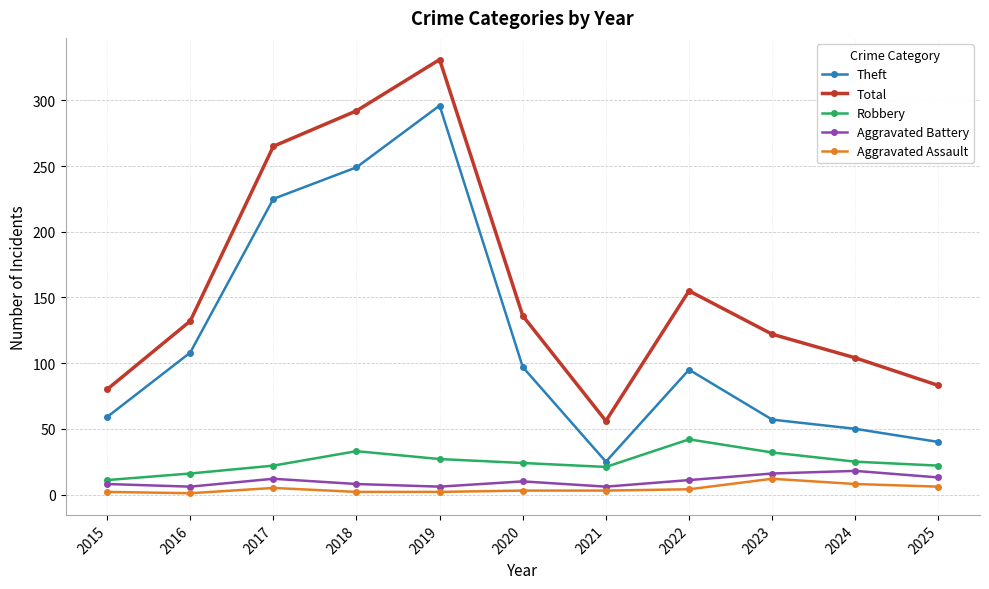

Which series has the widest spread of values?

Total